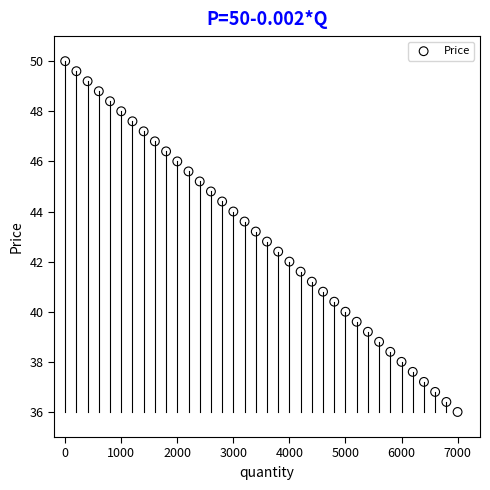

What is the range of Y values (max minus min)?

14.0